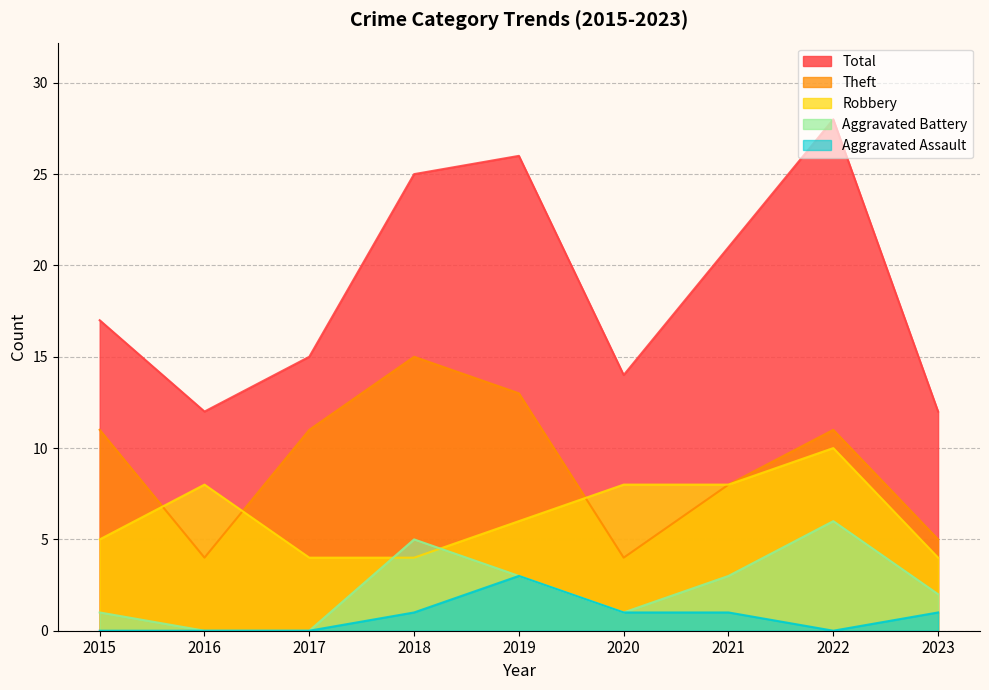

Does the chart have visible grid lines?

Yes